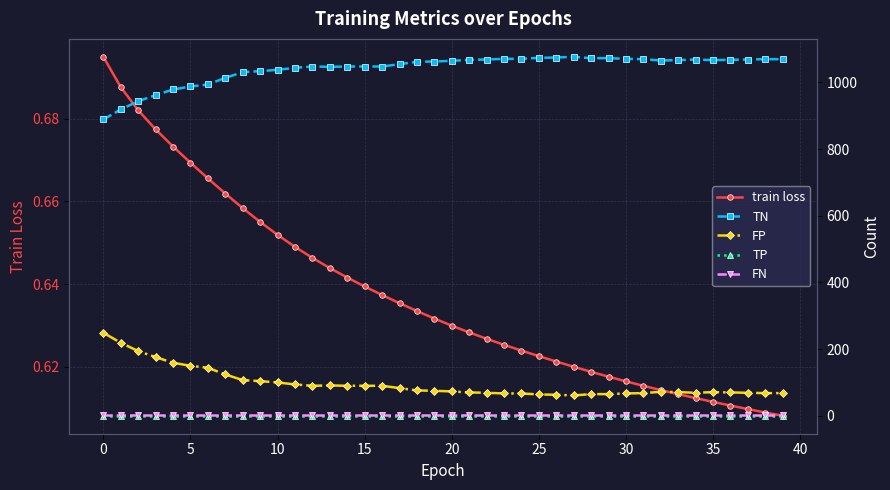

How many lines are shown in the chart?

5